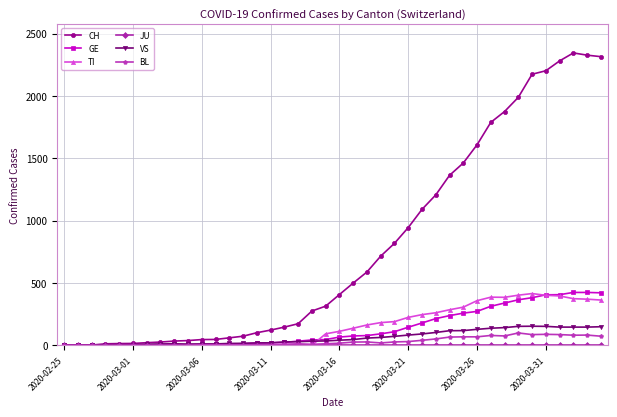

Which series has the widest spread of values?

CH